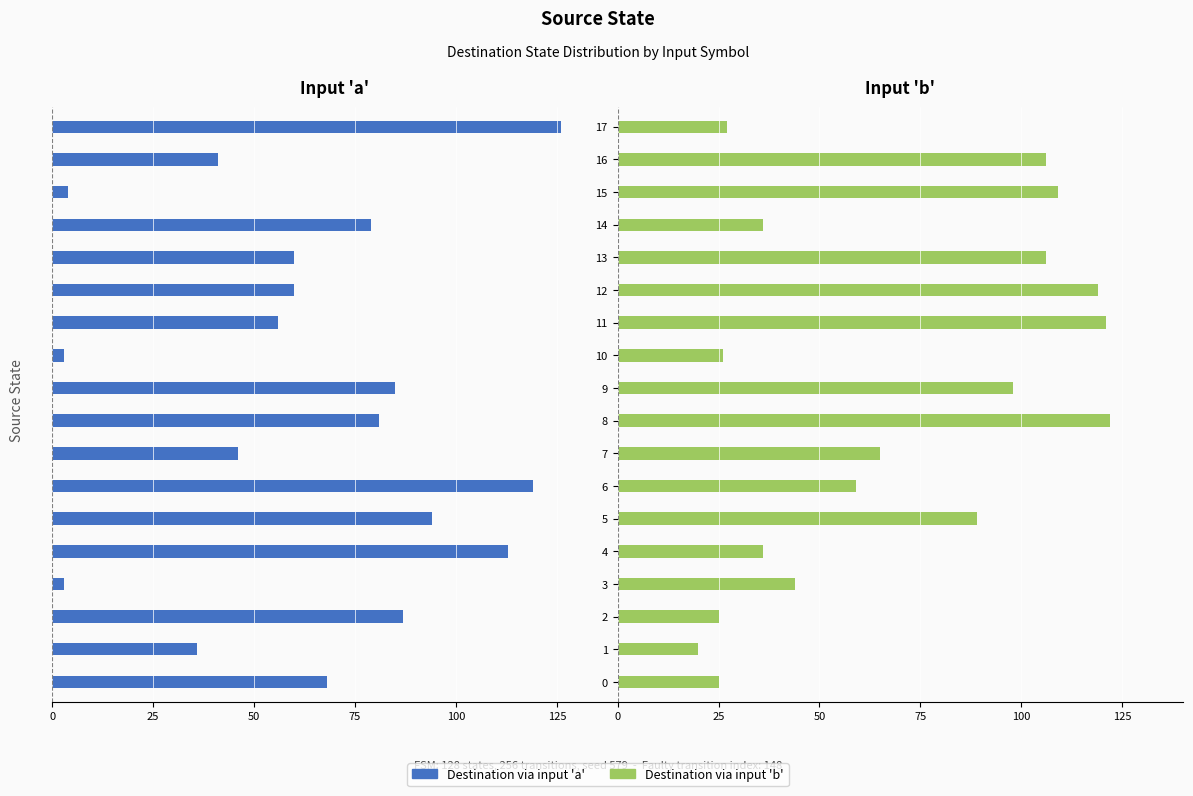

What is the sum of all dest via b values?

1233